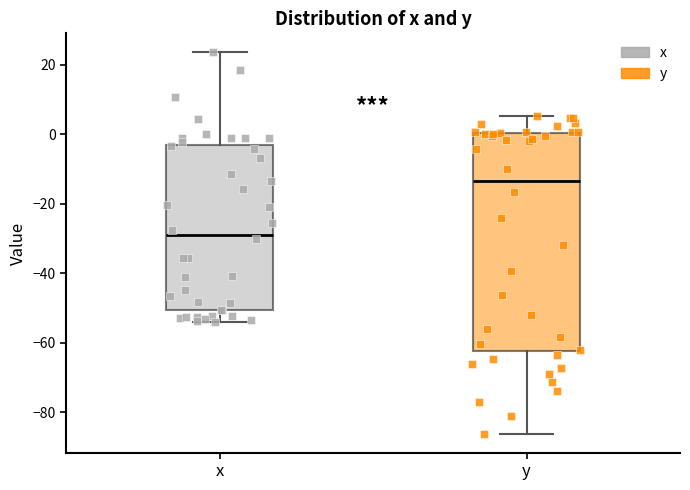

Reading left to right, transcribe this box plot: for each box, give where its median line is, the range the box spans, and where its two whiskers end, as read against the y-axis. The values are not printed on the chart, so give them approximately, as read against the axis.

x: median -28, box -50 to -4, whiskers -54 to 24
y: median -14, box -62 to 0, whiskers -86 to 6